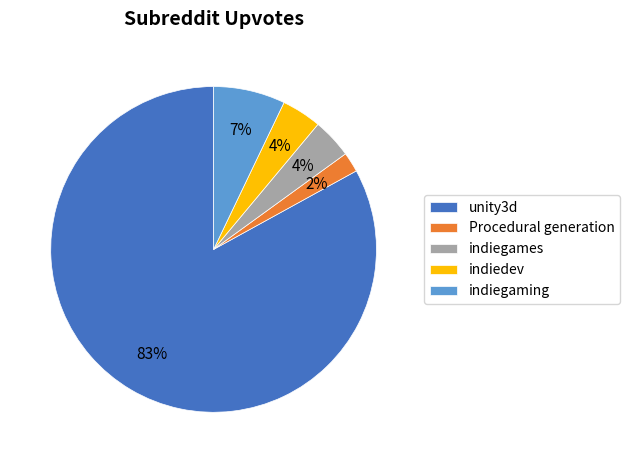

To the nearest percent, what portion does unity3d represent?

83%